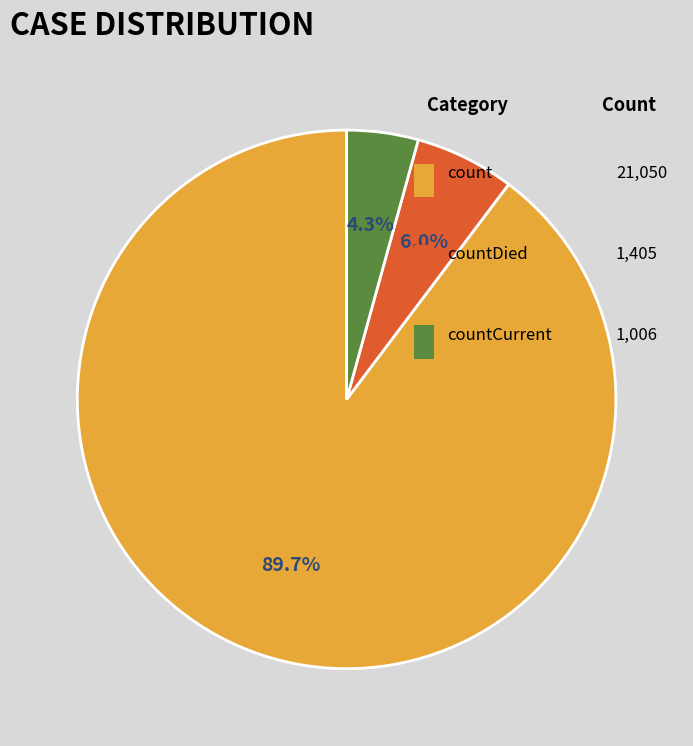

Combined, do count and countDied account for over 50%?

Yes